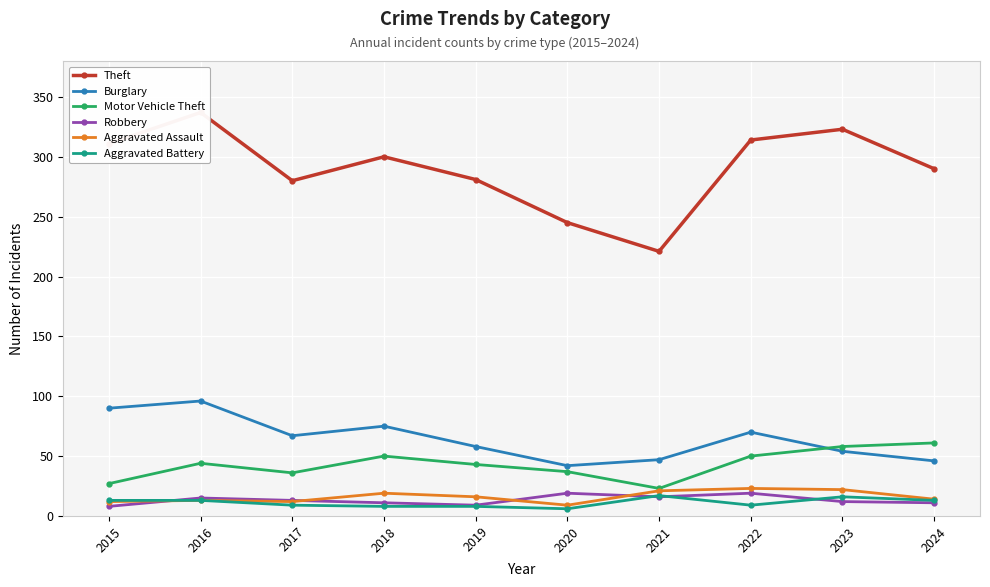

How many values in the Aggravated Assault series exceed 16?

4